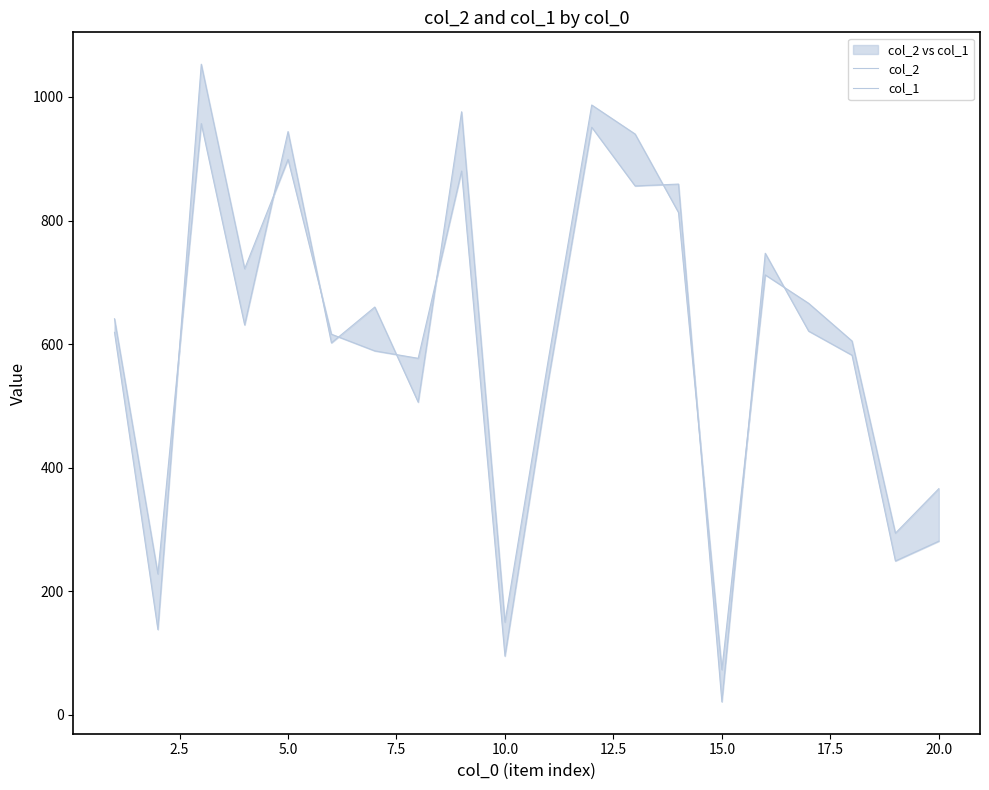

Count the number of data series in this chart.

2